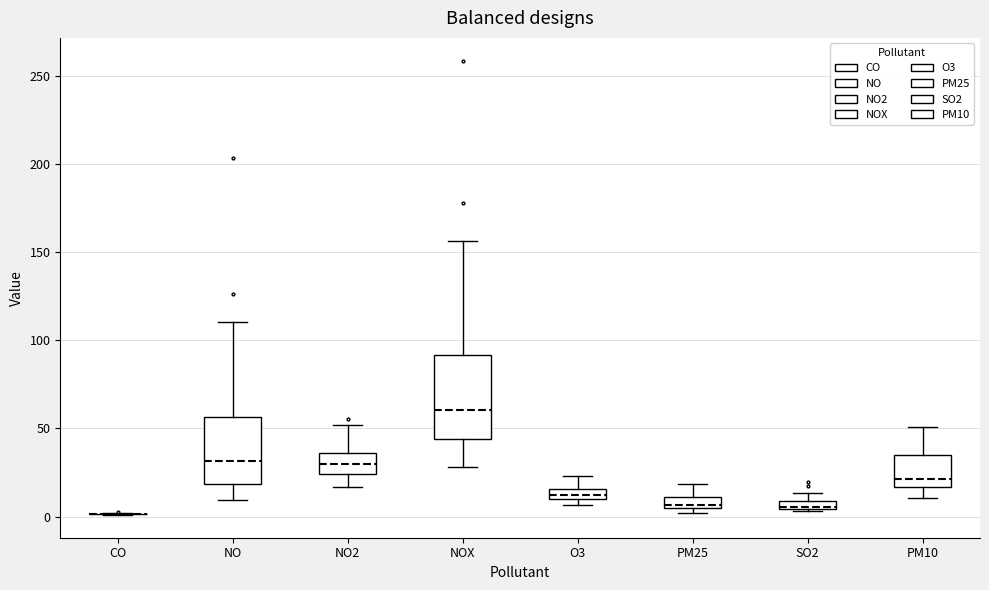

Comparing the boxes themselves (not the whiskers), which one is the tallest?

NOX